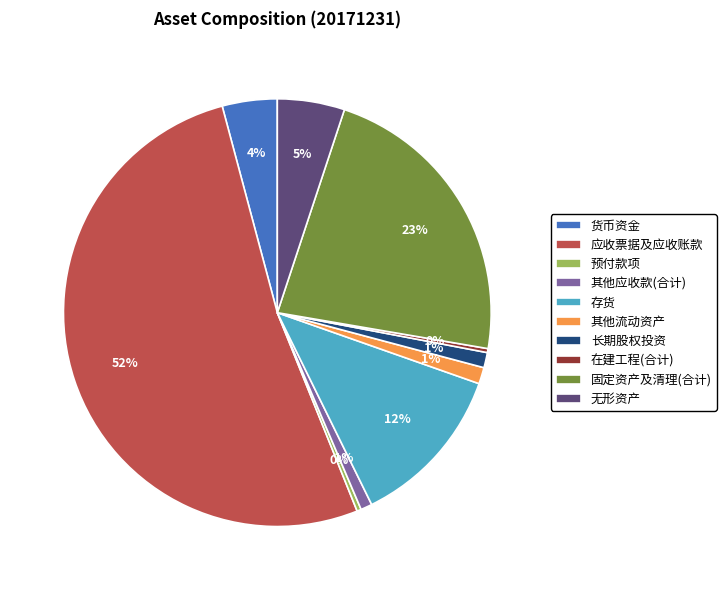

Combined, do 其他应收款(合计) and 预付款项 account for over 50%?

No